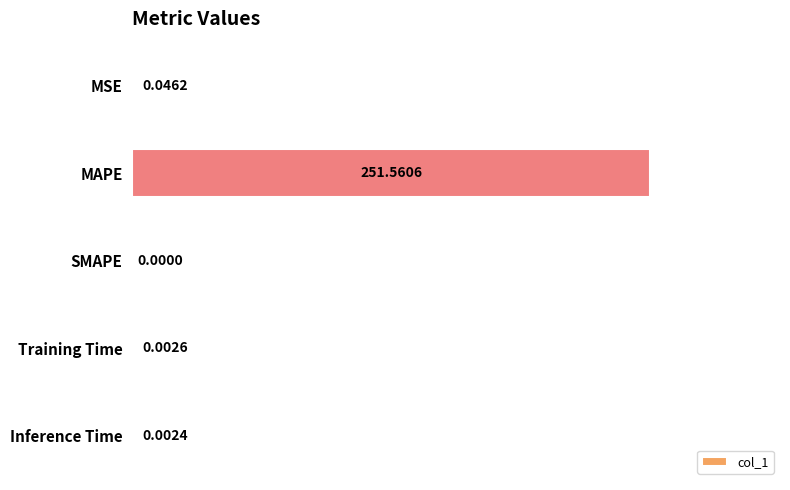

What is the sum of the values at Inference Time and MAPE?

251.6